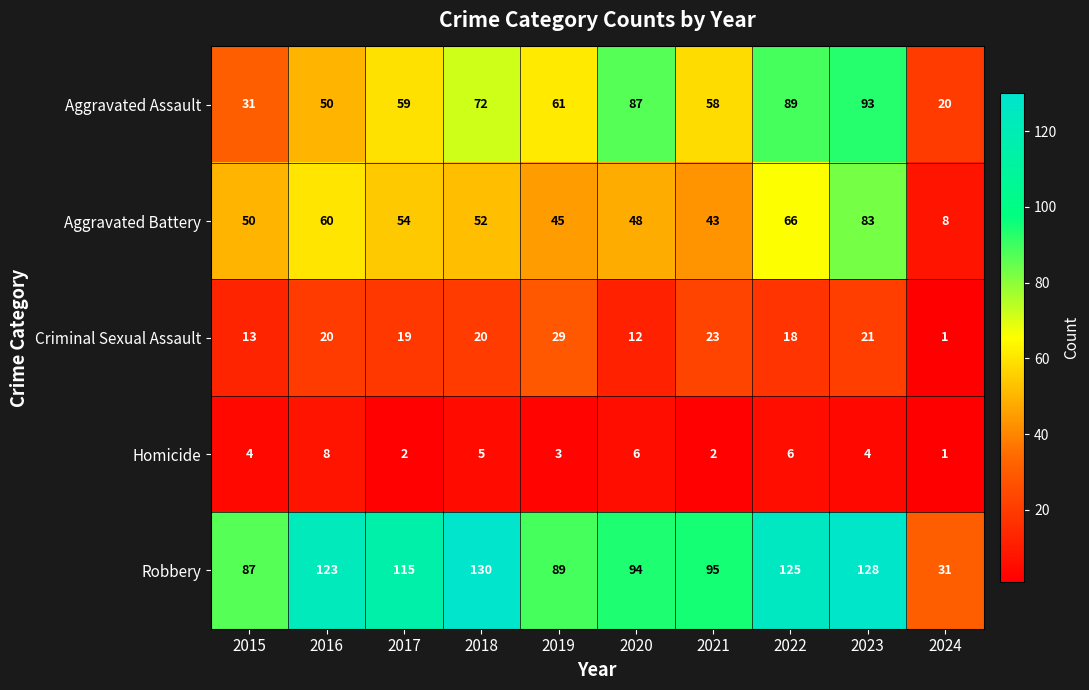

What is the minimum value for Aggravated Assault?

20